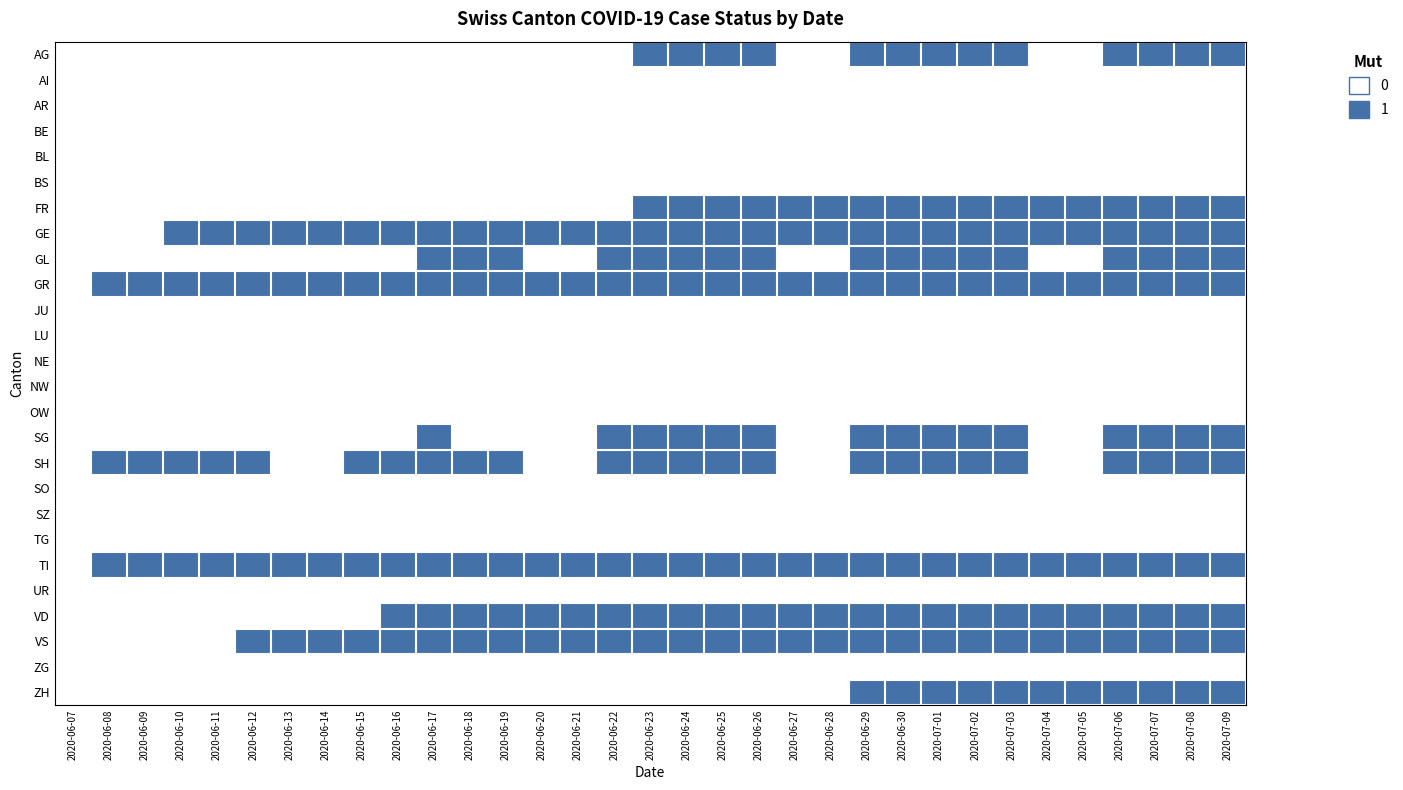

Reading right to left, extract all data points from this chart.

AG: 2020-07-09=1	2020-07-08=1	2020-07-07=1	2020-07-06=1	2020-07-05=0	2020-07-04=0	2020-07-03=1	2020-07-02=1	2020-07-01=1	2020-06-30=1	2020-06-29=1	2020-06-28=0	2020-06-27=0	2020-06-26=1	2020-06-25=1	2020-06-24=1	2020-06-23=1	2020-06-22=0	2020-06-21=0	2020-06-20=0	2020-06-19=0	2020-06-18=0	2020-06-17=0	2020-06-16=0	2020-06-15=0	2020-06-14=0	2020-06-13=0	2020-06-12=0	2020-06-11=0	2020-06-10=0	2020-06-09=0	2020-06-08=0	2020-06-07=0
AI: 2020-07-09=0	2020-07-08=0	2020-07-07=0	2020-07-06=0	2020-07-05=0	2020-07-04=0	2020-07-03=0	2020-07-02=0	2020-07-01=0	2020-06-30=0	2020-06-29=0	2020-06-28=0	2020-06-27=0	2020-06-26=0	2020-06-25=0	2020-06-24=0	2020-06-23=0	2020-06-22=0	2020-06-21=0	2020-06-20=0	2020-06-19=0	2020-06-18=0	2020-06-17=0	2020-06-16=0	2020-06-15=0	2020-06-14=0	2020-06-13=0	2020-06-12=0	2020-06-11=0	2020-06-10=0	2020-06-09=0	2020-06-08=0	2020-06-07=0
AR: 2020-07-09=0	2020-07-08=0	2020-07-07=0	2020-07-06=0	2020-07-05=0	2020-07-04=0	2020-07-03=0	2020-07-02=0	2020-07-01=0	2020-06-30=0	2020-06-29=0	2020-06-28=0	2020-06-27=0	2020-06-26=0	2020-06-25=0	2020-06-24=0	2020-06-23=0	2020-06-22=0	2020-06-21=0	2020-06-20=0	2020-06-19=0	2020-06-18=0	2020-06-17=0	2020-06-16=0	2020-06-15=0	2020-06-14=0	2020-06-13=0	2020-06-12=0	2020-06-11=0	2020-06-10=0	2020-06-09=0	2020-06-08=0	2020-06-07=0
BE: 2020-07-09=0	2020-07-08=0	2020-07-07=0	2020-07-06=0	2020-07-05=0	2020-07-04=0	2020-07-03=0	2020-07-02=0	2020-07-01=0	2020-06-30=0	2020-06-29=0	2020-06-28=0	2020-06-27=0	2020-06-26=0	2020-06-25=0	2020-06-24=0	2020-06-23=0	2020-06-22=0	2020-06-21=0	2020-06-20=0	2020-06-19=0	2020-06-18=0	2020-06-17=0	2020-06-16=0	2020-06-15=0	2020-06-14=0	2020-06-13=0	2020-06-12=0	2020-06-11=0	2020-06-10=0	2020-06-09=0	2020-06-08=0	2020-06-07=0
BL: 2020-07-09=0	2020-07-08=0	2020-07-07=0	2020-07-06=0	2020-07-05=0	2020-07-04=0	2020-07-03=0	2020-07-02=0	2020-07-01=0	2020-06-30=0	2020-06-29=0	2020-06-28=0	2020-06-27=0	2020-06-26=0	2020-06-25=0	2020-06-24=0	2020-06-23=0	2020-06-22=0	2020-06-21=0	2020-06-20=0	2020-06-19=0	2020-06-18=0	2020-06-17=0	2020-06-16=0	2020-06-15=0	2020-06-14=0	2020-06-13=0	2020-06-12=0	2020-06-11=0	2020-06-10=0	2020-06-09=0	2020-06-08=0	2020-06-07=0
BS: 2020-07-09=0	2020-07-08=0	2020-07-07=0	2020-07-06=0	2020-07-05=0	2020-07-04=0	2020-07-03=0	2020-07-02=0	2020-07-01=0	2020-06-30=0	2020-06-29=0	2020-06-28=0	2020-06-27=0	2020-06-26=0	2020-06-25=0	2020-06-24=0	2020-06-23=0	2020-06-22=0	2020-06-21=0	2020-06-20=0	2020-06-19=0	2020-06-18=0	2020-06-17=0	2020-06-16=0	2020-06-15=0	2020-06-14=0	2020-06-13=0	2020-06-12=0	2020-06-11=0	2020-06-10=0	2020-06-09=0	2020-06-08=0	2020-06-07=0
FR: 2020-07-09=1	2020-07-08=1	2020-07-07=1	2020-07-06=1	2020-07-05=1	2020-07-04=1	2020-07-03=1	2020-07-02=1	2020-07-01=1	2020-06-30=1	2020-06-29=1	2020-06-28=1	2020-06-27=1	2020-06-26=1	2020-06-25=1	2020-06-24=1	2020-06-23=1	2020-06-22=0	2020-06-21=0	2020-06-20=0	2020-06-19=0	2020-06-18=0	2020-06-17=0	2020-06-16=0	2020-06-15=0	2020-06-14=0	2020-06-13=0	2020-06-12=0	2020-06-11=0	2020-06-10=0	2020-06-09=0	2020-06-08=0	2020-06-07=0
GE: 2020-07-09=1	2020-07-08=1	2020-07-07=1	2020-07-06=1	2020-07-05=1	2020-07-04=1	2020-07-03=1	2020-07-02=1	2020-07-01=1	2020-06-30=1	2020-06-29=1	2020-06-28=1	2020-06-27=1	2020-06-26=1	2020-06-25=1	2020-06-24=1	2020-06-23=1	2020-06-22=1	2020-06-21=1	2020-06-20=1	2020-06-19=1	2020-06-18=1	2020-06-17=1	2020-06-16=1	2020-06-15=1	2020-06-14=1	2020-06-13=1	2020-06-12=1	2020-06-11=1	2020-06-10=1	2020-06-09=0	2020-06-08=0	2020-06-07=0
GL: 2020-07-09=1	2020-07-08=1	2020-07-07=1	2020-07-06=1	2020-07-05=0	2020-07-04=0	2020-07-03=1	2020-07-02=1	2020-07-01=1	2020-06-30=1	2020-06-29=1	2020-06-28=0	2020-06-27=0	2020-06-26=1	2020-06-25=1	2020-06-24=1	2020-06-23=1	2020-06-22=1	2020-06-21=0	2020-06-20=0	2020-06-19=1	2020-06-18=1	2020-06-17=1	2020-06-16=0	2020-06-15=0	2020-06-14=0	2020-06-13=0	2020-06-12=0	2020-06-11=0	2020-06-10=0	2020-06-09=0	2020-06-08=0	2020-06-07=0
GR: 2020-07-09=1	2020-07-08=1	2020-07-07=1	2020-07-06=1	2020-07-05=1	2020-07-04=1	2020-07-03=1	2020-07-02=1	2020-07-01=1	2020-06-30=1	2020-06-29=1	2020-06-28=1	2020-06-27=1	2020-06-26=1	2020-06-25=1	2020-06-24=1	2020-06-23=1	2020-06-22=1	2020-06-21=1	2020-06-20=1	2020-06-19=1	2020-06-18=1	2020-06-17=1	2020-06-16=1	2020-06-15=1	2020-06-14=1	2020-06-13=1	2020-06-12=1	2020-06-11=1	2020-06-10=1	2020-06-09=1	2020-06-08=1	2020-06-07=0
JU: 2020-07-09=0	2020-07-08=0	2020-07-07=0	2020-07-06=0	2020-07-05=0	2020-07-04=0	2020-07-03=0	2020-07-02=0	2020-07-01=0	2020-06-30=0	2020-06-29=0	2020-06-28=0	2020-06-27=0	2020-06-26=0	2020-06-25=0	2020-06-24=0	2020-06-23=0	2020-06-22=0	2020-06-21=0	2020-06-20=0	2020-06-19=0	2020-06-18=0	2020-06-17=0	2020-06-16=0	2020-06-15=0	2020-06-14=0	2020-06-13=0	2020-06-12=0	2020-06-11=0	2020-06-10=0	2020-06-09=0	2020-06-08=0	2020-06-07=0
LU: 2020-07-09=0	2020-07-08=0	2020-07-07=0	2020-07-06=0	2020-07-05=0	2020-07-04=0	2020-07-03=0	2020-07-02=0	2020-07-01=0	2020-06-30=0	2020-06-29=0	2020-06-28=0	2020-06-27=0	2020-06-26=0	2020-06-25=0	2020-06-24=0	2020-06-23=0	2020-06-22=0	2020-06-21=0	2020-06-20=0	2020-06-19=0	2020-06-18=0	2020-06-17=0	2020-06-16=0	2020-06-15=0	2020-06-14=0	2020-06-13=0	2020-06-12=0	2020-06-11=0	2020-06-10=0	2020-06-09=0	2020-06-08=0	2020-06-07=0
NE: 2020-07-09=0	2020-07-08=0	2020-07-07=0	2020-07-06=0	2020-07-05=0	2020-07-04=0	2020-07-03=0	2020-07-02=0	2020-07-01=0	2020-06-30=0	2020-06-29=0	2020-06-28=0	2020-06-27=0	2020-06-26=0	2020-06-25=0	2020-06-24=0	2020-06-23=0	2020-06-22=0	2020-06-21=0	2020-06-20=0	2020-06-19=0	2020-06-18=0	2020-06-17=0	2020-06-16=0	2020-06-15=0	2020-06-14=0	2020-06-13=0	2020-06-12=0	2020-06-11=0	2020-06-10=0	2020-06-09=0	2020-06-08=0	2020-06-07=0
NW: 2020-07-09=0	2020-07-08=0	2020-07-07=0	2020-07-06=0	2020-07-05=0	2020-07-04=0	2020-07-03=0	2020-07-02=0	2020-07-01=0	2020-06-30=0	2020-06-29=0	2020-06-28=0	2020-06-27=0	2020-06-26=0	2020-06-25=0	2020-06-24=0	2020-06-23=0	2020-06-22=0	2020-06-21=0	2020-06-20=0	2020-06-19=0	2020-06-18=0	2020-06-17=0	2020-06-16=0	2020-06-15=0	2020-06-14=0	2020-06-13=0	2020-06-12=0	2020-06-11=0	2020-06-10=0	2020-06-09=0	2020-06-08=0	2020-06-07=0
OW: 2020-07-09=0	2020-07-08=0	2020-07-07=0	2020-07-06=0	2020-07-05=0	2020-07-04=0	2020-07-03=0	2020-07-02=0	2020-07-01=0	2020-06-30=0	2020-06-29=0	2020-06-28=0	2020-06-27=0	2020-06-26=0	2020-06-25=0	2020-06-24=0	2020-06-23=0	2020-06-22=0	2020-06-21=0	2020-06-20=0	2020-06-19=0	2020-06-18=0	2020-06-17=0	2020-06-16=0	2020-06-15=0	2020-06-14=0	2020-06-13=0	2020-06-12=0	2020-06-11=0	2020-06-10=0	2020-06-09=0	2020-06-08=0	2020-06-07=0
SG: 2020-07-09=1	2020-07-08=1	2020-07-07=1	2020-07-06=1	2020-07-05=0	2020-07-04=0	2020-07-03=1	2020-07-02=1	2020-07-01=1	2020-06-30=1	2020-06-29=1	2020-06-28=0	2020-06-27=0	2020-06-26=1	2020-06-25=1	2020-06-24=1	2020-06-23=1	2020-06-22=1	2020-06-21=0	2020-06-20=0	2020-06-19=0	2020-06-18=0	2020-06-17=1	2020-06-16=0	2020-06-15=0	2020-06-14=0	2020-06-13=0	2020-06-12=0	2020-06-11=0	2020-06-10=0	2020-06-09=0	2020-06-08=0	2020-06-07=0
SH: 2020-07-09=1	2020-07-08=1	2020-07-07=1	2020-07-06=1	2020-07-05=0	2020-07-04=0	2020-07-03=1	2020-07-02=1	2020-07-01=1	2020-06-30=1	2020-06-29=1	2020-06-28=0	2020-06-27=0	2020-06-26=1	2020-06-25=1	2020-06-24=1	2020-06-23=1	2020-06-22=1	2020-06-21=0	2020-06-20=0	2020-06-19=1	2020-06-18=1	2020-06-17=1	2020-06-16=1	2020-06-15=1	2020-06-14=0	2020-06-13=0	2020-06-12=1	2020-06-11=1	2020-06-10=1	2020-06-09=1	2020-06-08=1	2020-06-07=0
SO: 2020-07-09=0	2020-07-08=0	2020-07-07=0	2020-07-06=0	2020-07-05=0	2020-07-04=0	2020-07-03=0	2020-07-02=0	2020-07-01=0	2020-06-30=0	2020-06-29=0	2020-06-28=0	2020-06-27=0	2020-06-26=0	2020-06-25=0	2020-06-24=0	2020-06-23=0	2020-06-22=0	2020-06-21=0	2020-06-20=0	2020-06-19=0	2020-06-18=0	2020-06-17=0	2020-06-16=0	2020-06-15=0	2020-06-14=0	2020-06-13=0	2020-06-12=0	2020-06-11=0	2020-06-10=0	2020-06-09=0	2020-06-08=0	2020-06-07=0
SZ: 2020-07-09=0	2020-07-08=0	2020-07-07=0	2020-07-06=0	2020-07-05=0	2020-07-04=0	2020-07-03=0	2020-07-02=0	2020-07-01=0	2020-06-30=0	2020-06-29=0	2020-06-28=0	2020-06-27=0	2020-06-26=0	2020-06-25=0	2020-06-24=0	2020-06-23=0	2020-06-22=0	2020-06-21=0	2020-06-20=0	2020-06-19=0	2020-06-18=0	2020-06-17=0	2020-06-16=0	2020-06-15=0	2020-06-14=0	2020-06-13=0	2020-06-12=0	2020-06-11=0	2020-06-10=0	2020-06-09=0	2020-06-08=0	2020-06-07=0
TG: 2020-07-09=0	2020-07-08=0	2020-07-07=0	2020-07-06=0	2020-07-05=0	2020-07-04=0	2020-07-03=0	2020-07-02=0	2020-07-01=0	2020-06-30=0	2020-06-29=0	2020-06-28=0	2020-06-27=0	2020-06-26=0	2020-06-25=0	2020-06-24=0	2020-06-23=0	2020-06-22=0	2020-06-21=0	2020-06-20=0	2020-06-19=0	2020-06-18=0	2020-06-17=0	2020-06-16=0	2020-06-15=0	2020-06-14=0	2020-06-13=0	2020-06-12=0	2020-06-11=0	2020-06-10=0	2020-06-09=0	2020-06-08=0	2020-06-07=0
TI: 2020-07-09=1	2020-07-08=1	2020-07-07=1	2020-07-06=1	2020-07-05=1	2020-07-04=1	2020-07-03=1	2020-07-02=1	2020-07-01=1	2020-06-30=1	2020-06-29=1	2020-06-28=1	2020-06-27=1	2020-06-26=1	2020-06-25=1	2020-06-24=1	2020-06-23=1	2020-06-22=1	2020-06-21=1	2020-06-20=1	2020-06-19=1	2020-06-18=1	2020-06-17=1	2020-06-16=1	2020-06-15=1	2020-06-14=1	2020-06-13=1	2020-06-12=1	2020-06-11=1	2020-06-10=1	2020-06-09=1	2020-06-08=1	2020-06-07=0
UR: 2020-07-09=0	2020-07-08=0	2020-07-07=0	2020-07-06=0	2020-07-05=0	2020-07-04=0	2020-07-03=0	2020-07-02=0	2020-07-01=0	2020-06-30=0	2020-06-29=0	2020-06-28=0	2020-06-27=0	2020-06-26=0	2020-06-25=0	2020-06-24=0	2020-06-23=0	2020-06-22=0	2020-06-21=0	2020-06-20=0	2020-06-19=0	2020-06-18=0	2020-06-17=0	2020-06-16=0	2020-06-15=0	2020-06-14=0	2020-06-13=0	2020-06-12=0	2020-06-11=0	2020-06-10=0	2020-06-09=0	2020-06-08=0	2020-06-07=0
VD: 2020-07-09=1	2020-07-08=1	2020-07-07=1	2020-07-06=1	2020-07-05=1	2020-07-04=1	2020-07-03=1	2020-07-02=1	2020-07-01=1	2020-06-30=1	2020-06-29=1	2020-06-28=1	2020-06-27=1	2020-06-26=1	2020-06-25=1	2020-06-24=1	2020-06-23=1	2020-06-22=1	2020-06-21=1	2020-06-20=1	2020-06-19=1	2020-06-18=1	2020-06-17=1	2020-06-16=1	2020-06-15=0	2020-06-14=0	2020-06-13=0	2020-06-12=0	2020-06-11=0	2020-06-10=0	2020-06-09=0	2020-06-08=0	2020-06-07=0
VS: 2020-07-09=1	2020-07-08=1	2020-07-07=1	2020-07-06=1	2020-07-05=1	2020-07-04=1	2020-07-03=1	2020-07-02=1	2020-07-01=1	2020-06-30=1	2020-06-29=1	2020-06-28=1	2020-06-27=1	2020-06-26=1	2020-06-25=1	2020-06-24=1	2020-06-23=1	2020-06-22=1	2020-06-21=1	2020-06-20=1	2020-06-19=1	2020-06-18=1	2020-06-17=1	2020-06-16=1	2020-06-15=1	2020-06-14=1	2020-06-13=1	2020-06-12=1	2020-06-11=0	2020-06-10=0	2020-06-09=0	2020-06-08=0	2020-06-07=0
ZG: 2020-07-09=0	2020-07-08=0	2020-07-07=0	2020-07-06=0	2020-07-05=0	2020-07-04=0	2020-07-03=0	2020-07-02=0	2020-07-01=0	2020-06-30=0	2020-06-29=0	2020-06-28=0	2020-06-27=0	2020-06-26=0	2020-06-25=0	2020-06-24=0	2020-06-23=0	2020-06-22=0	2020-06-21=0	2020-06-20=0	2020-06-19=0	2020-06-18=0	2020-06-17=0	2020-06-16=0	2020-06-15=0	2020-06-14=0	2020-06-13=0	2020-06-12=0	2020-06-11=0	2020-06-10=0	2020-06-09=0	2020-06-08=0	2020-06-07=0
ZH: 2020-07-09=1	2020-07-08=1	2020-07-07=1	2020-07-06=1	2020-07-05=1	2020-07-04=1	2020-07-03=1	2020-07-02=1	2020-07-01=1	2020-06-30=1	2020-06-29=1	2020-06-28=0	2020-06-27=0	2020-06-26=0	2020-06-25=0	2020-06-24=0	2020-06-23=0	2020-06-22=0	2020-06-21=0	2020-06-20=0	2020-06-19=0	2020-06-18=0	2020-06-17=0	2020-06-16=0	2020-06-15=0	2020-06-14=0	2020-06-13=0	2020-06-12=0	2020-06-11=0	2020-06-10=0	2020-06-09=0	2020-06-08=0	2020-06-07=0